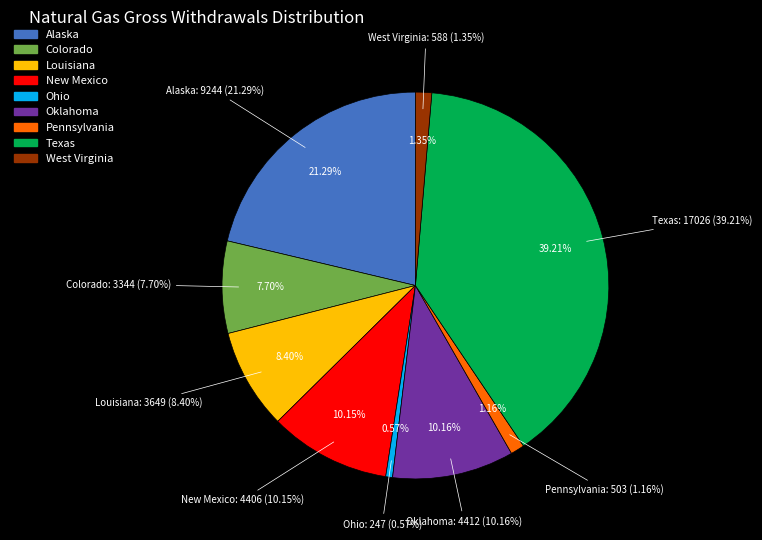

Which slice is the smallest?

Ohio